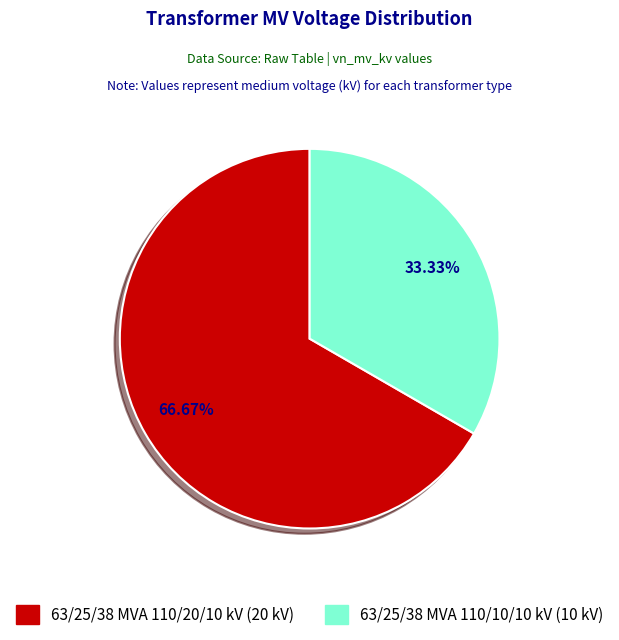

True or false: 63/25/38 MVA 110/10/10 kV accounts for 33% of the total.

True